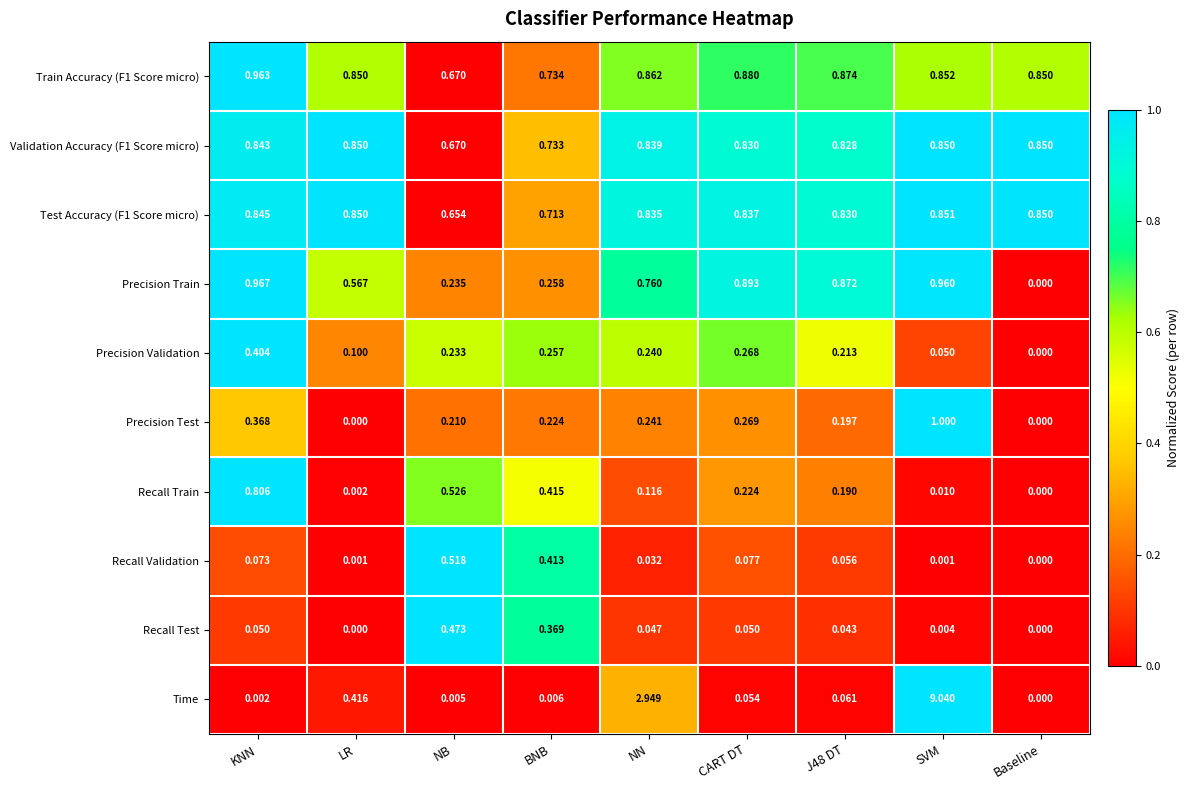

List the series in order of their peak value, highest first.

Time, Precision Test, Precision Train, Train Accuracy (F1 Score micro), Test Accuracy (F1 Score micro), Validation Accuracy (F1 Score micro), Recall Train, Recall Validation, Recall Test, Precision Validation